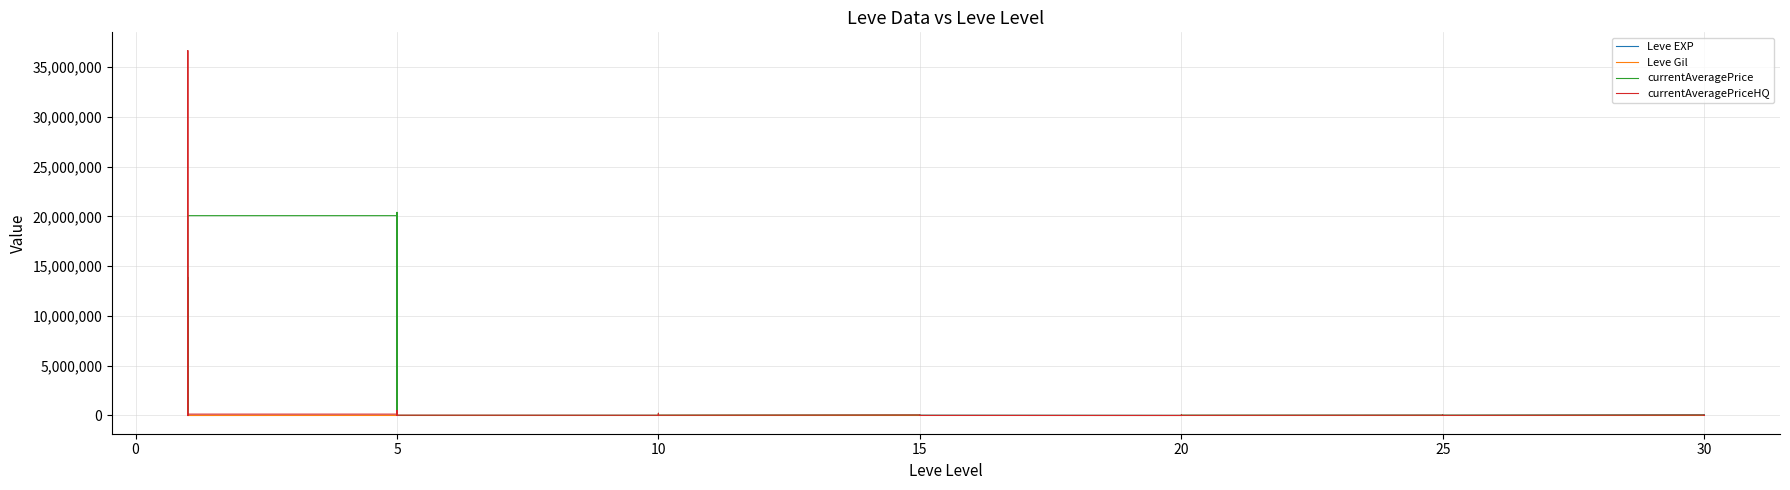

How many positive values does the currentAveragePrice series have?

31